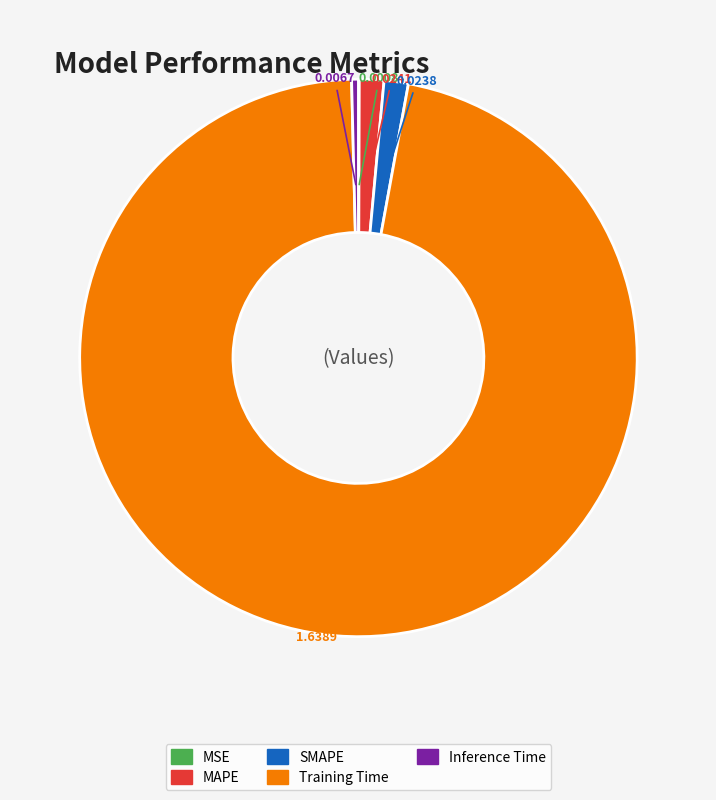

What is the largest slice in the pie chart?

Training Time